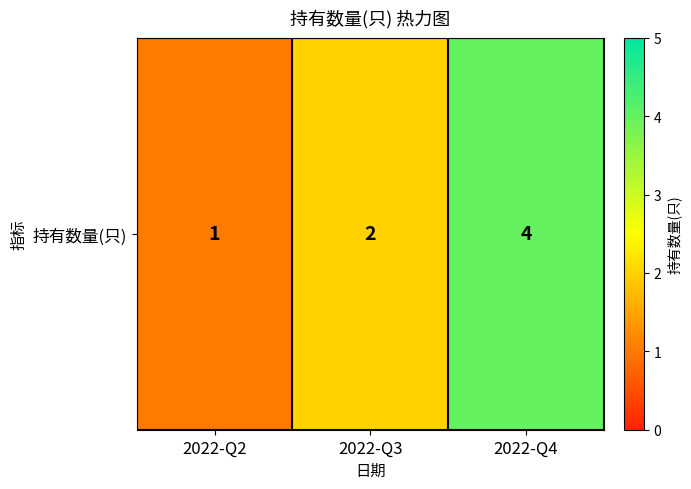

List the labels in order of value, largest first.

2022-Q4, 2022-Q3, 2022-Q2